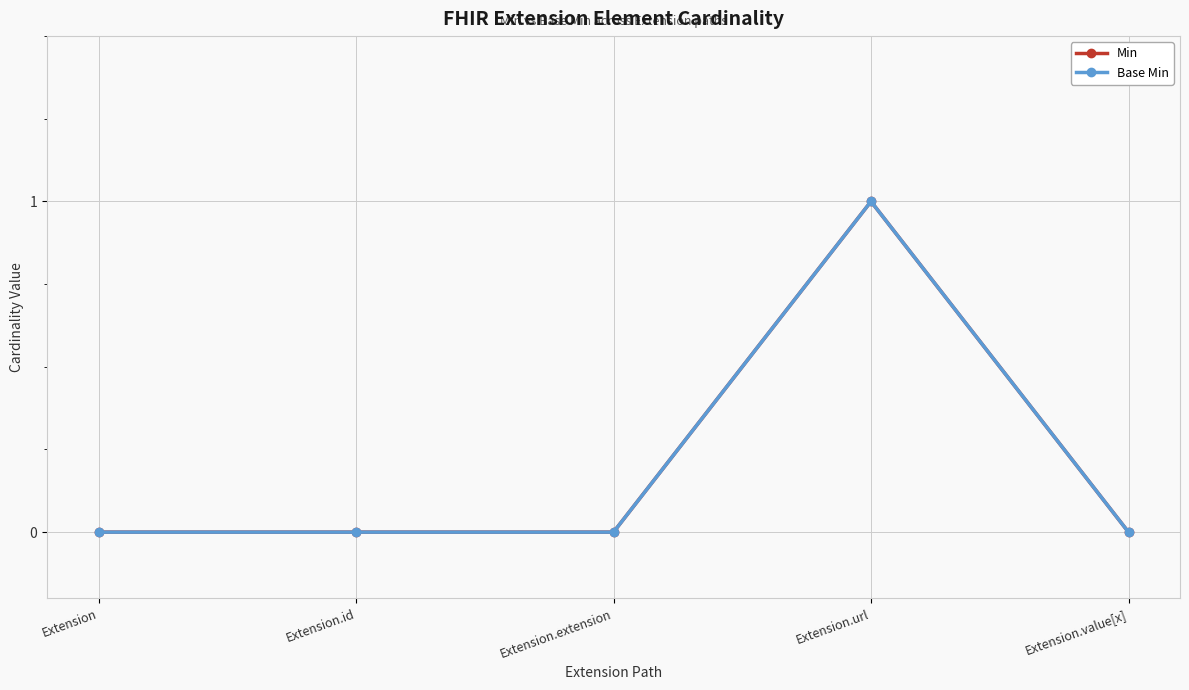

Does the chart have visible grid lines?

Yes